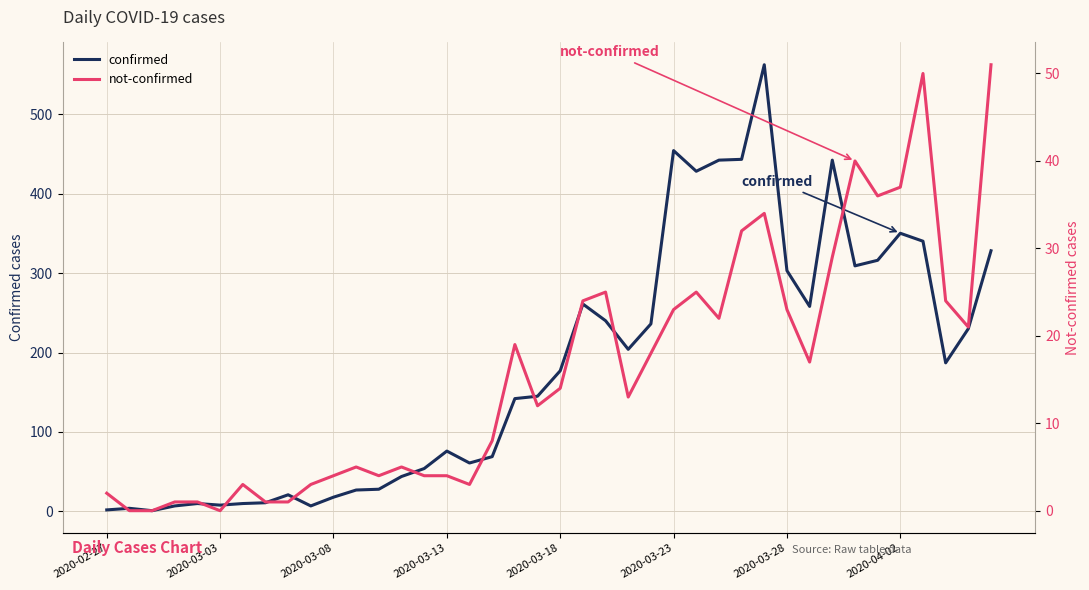

What are all the series names shown in the legend?

confirmed, not-confirmed